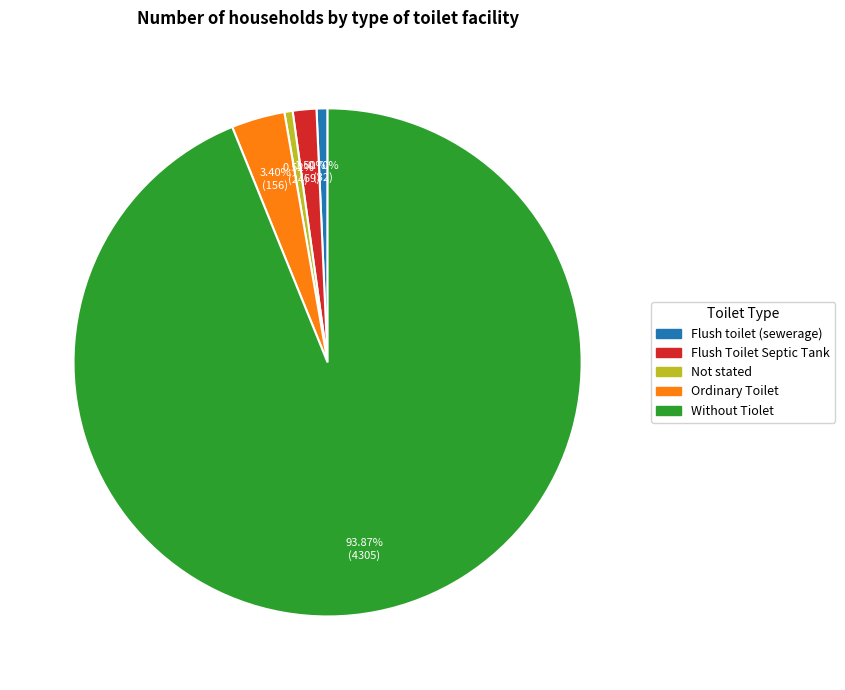

How many segments does this pie chart have?

5